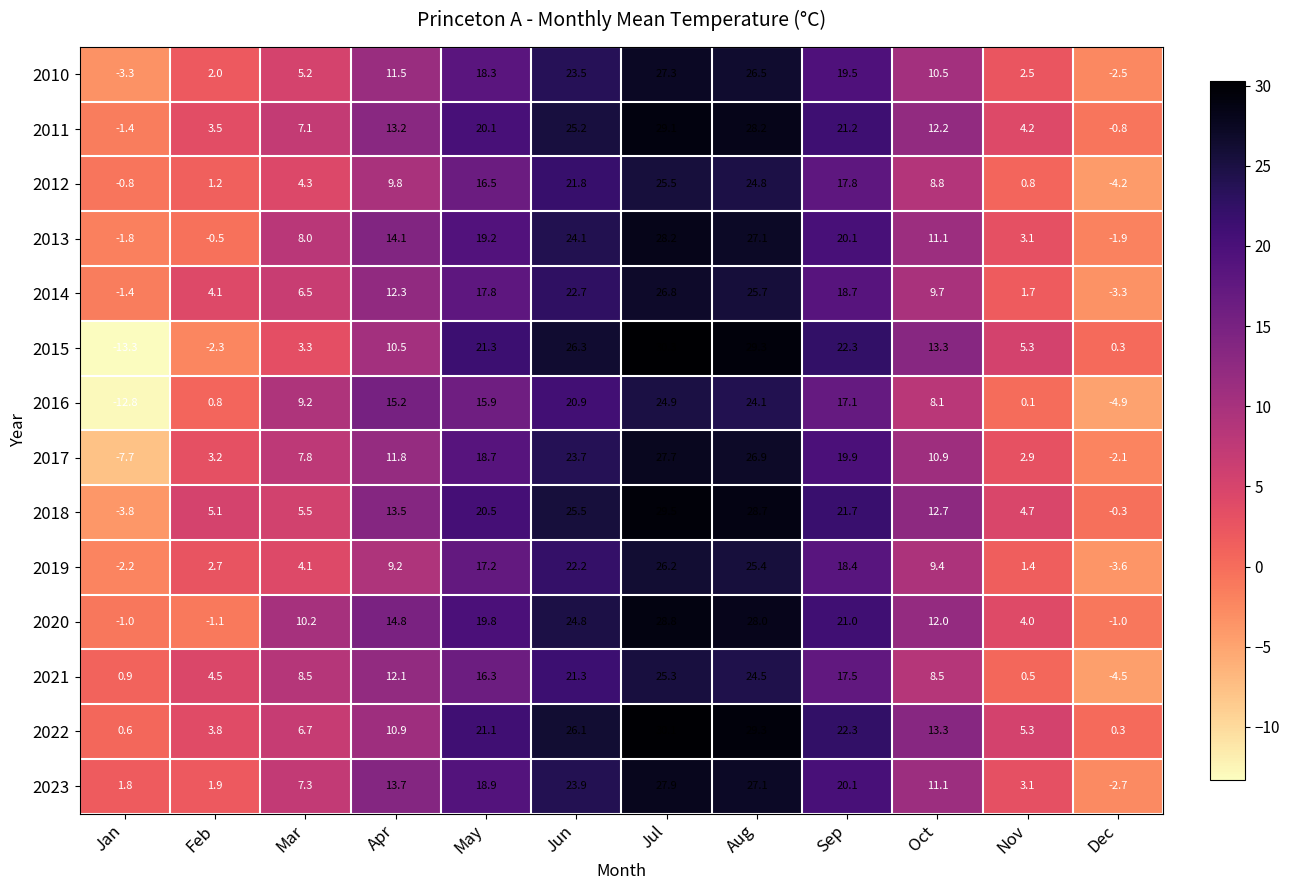

Where does the 2016 series first go above 15?

Apr